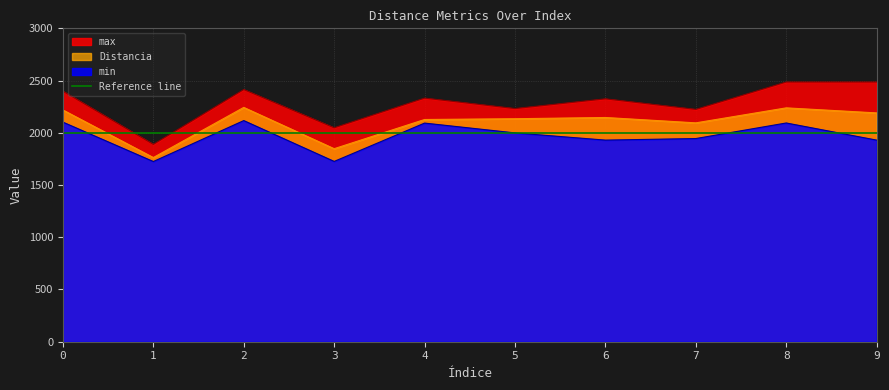

What is the approximate value of min at 1?

1725.0